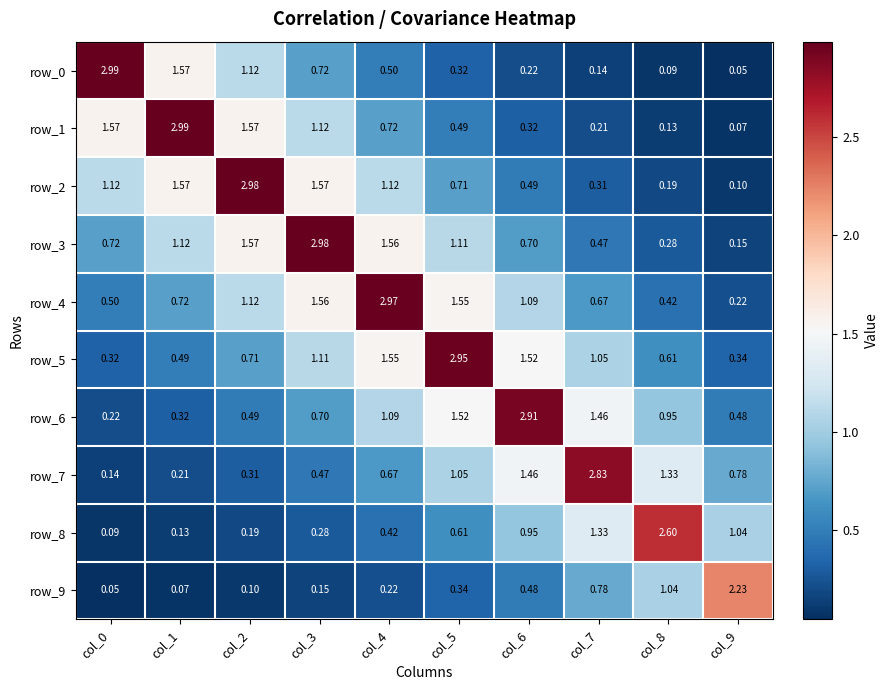

How many values in the row_5 series are below 1?

5